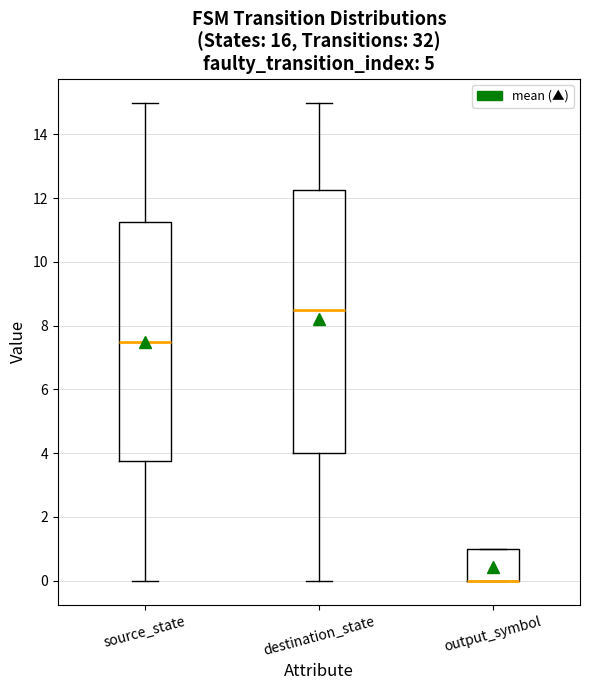

Which box is the tallest, from its lower edge to its upper edge?

destination_state